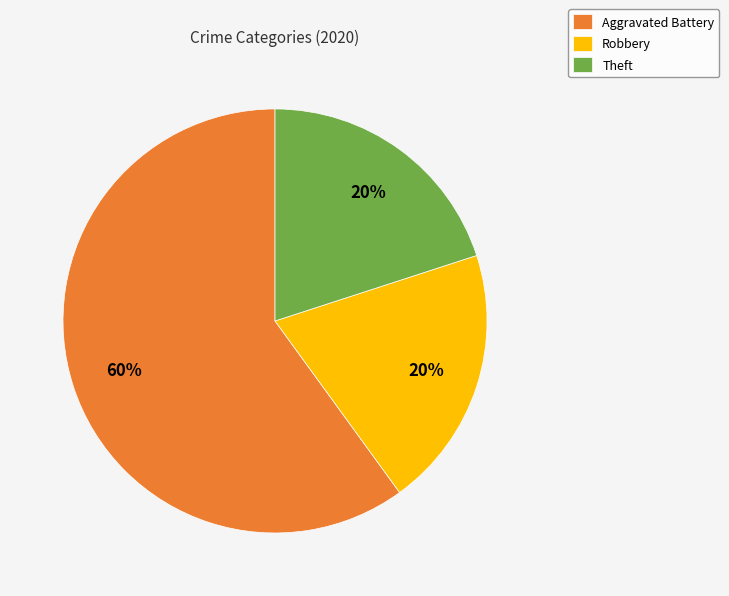

Is it true that Robbery is 20% of the pie?

True